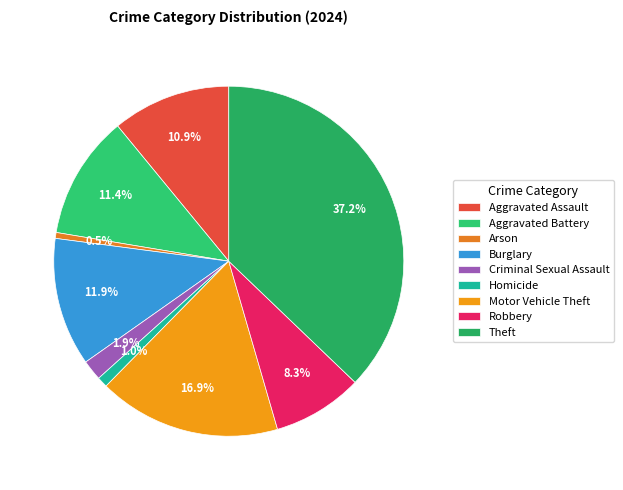

How many segments does this pie chart have?

9